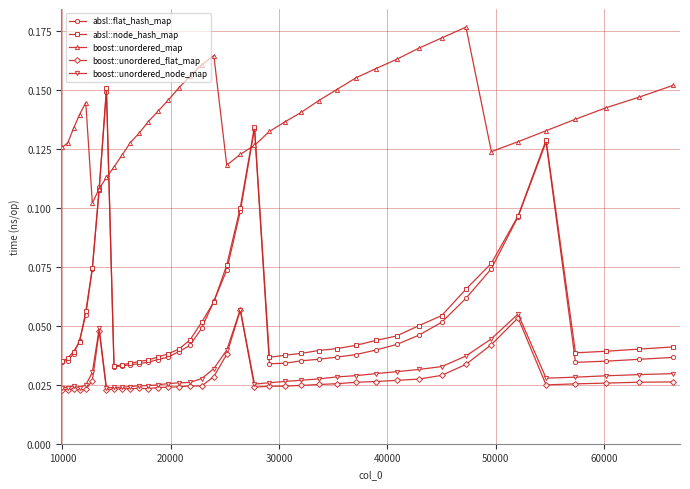

Which series has the largest total across all categories?

boost::unordered_map